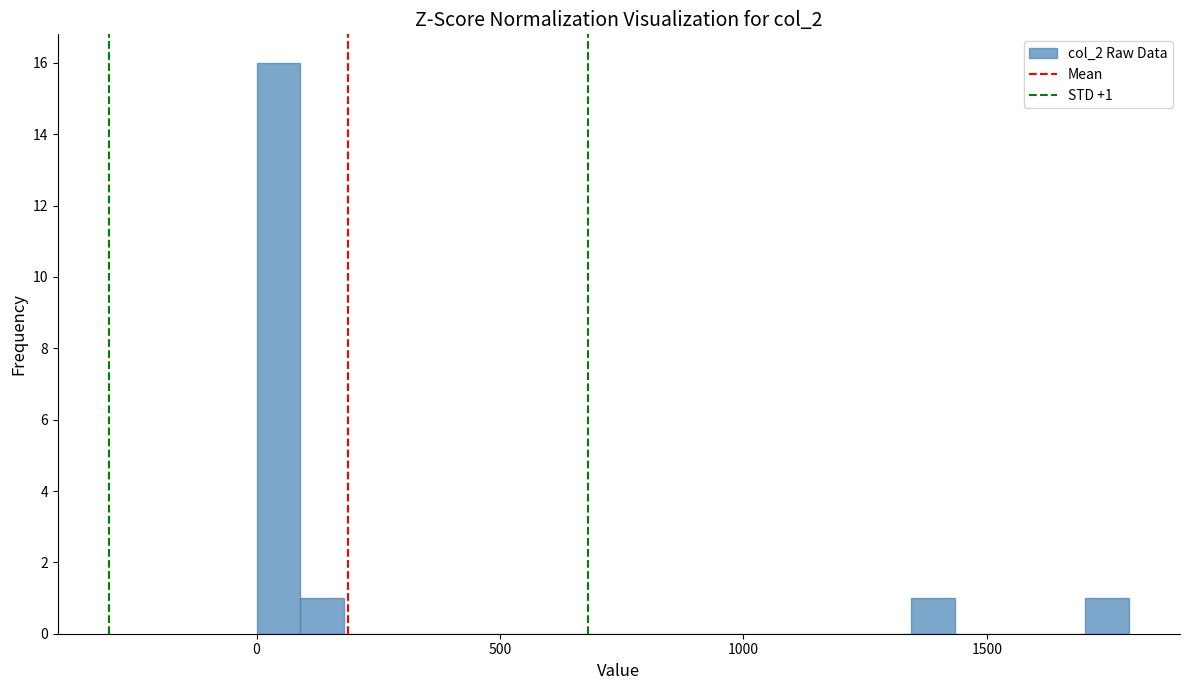

Read against the x-axis, roughly where is the centre of the tallest bar?

50